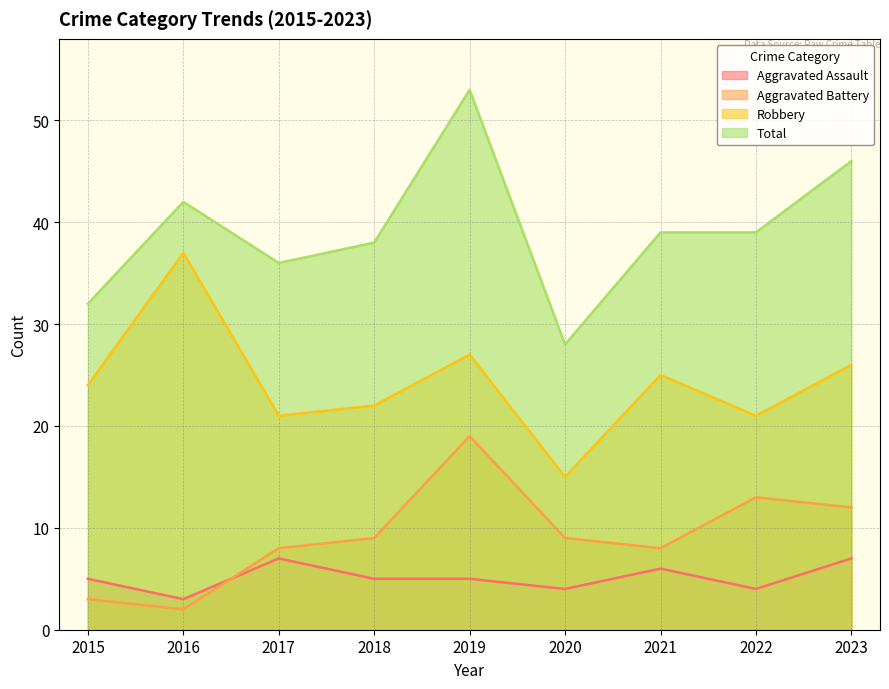

Does the chart have visible grid lines?

Yes